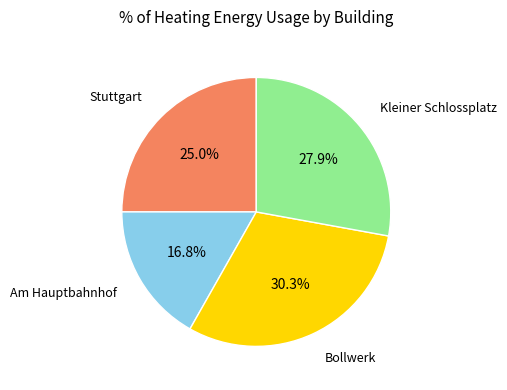

What portion of the pie excludes Stuttgart?

75.0%